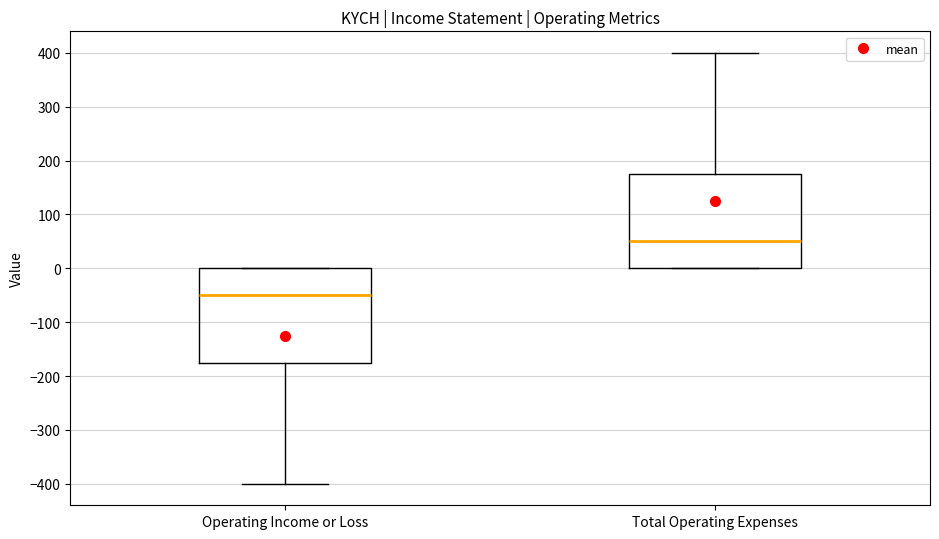

Reading left to right, transcribe this box plot: for each box, give where its median line is, the range the box spans, and where its two whiskers end, as read against the y-axis. The values are not printed on the chart, so give them approximately, as read against the axis.

Operating Income or Loss: median -50, box -170 to 0, whiskers -400 to 0
Total Operating Expenses: median 50, box 0 to 180, whiskers 0 to 400